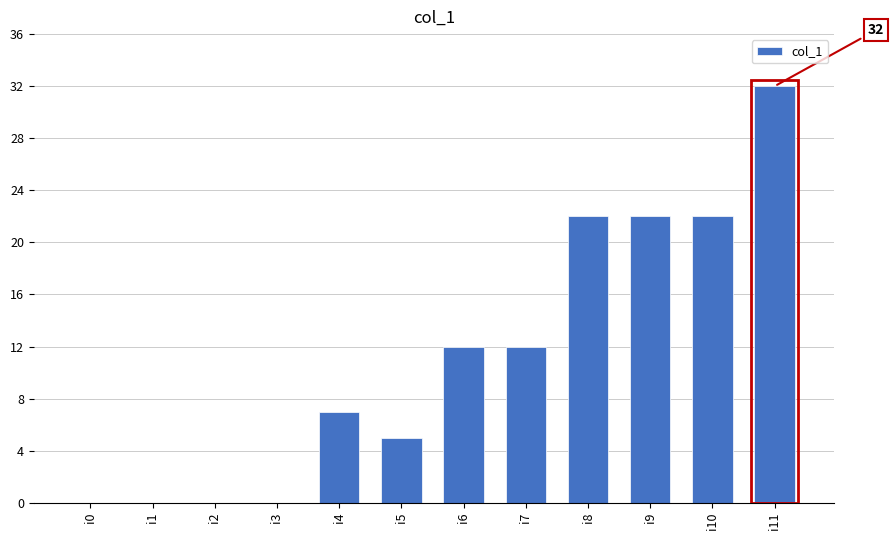

Between i4 and i6, which is larger?

i6